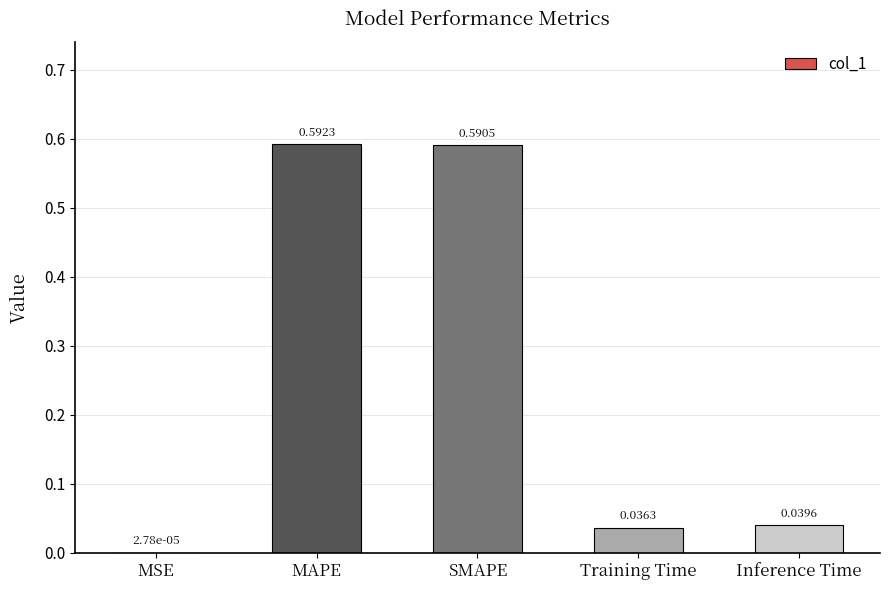

What is the sum of the values at MAPE and SMAPE?

1.2